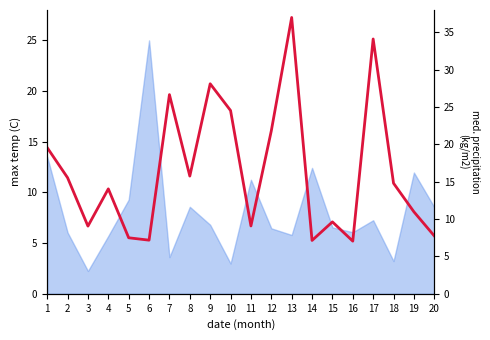

How many lines are shown in the chart?

1